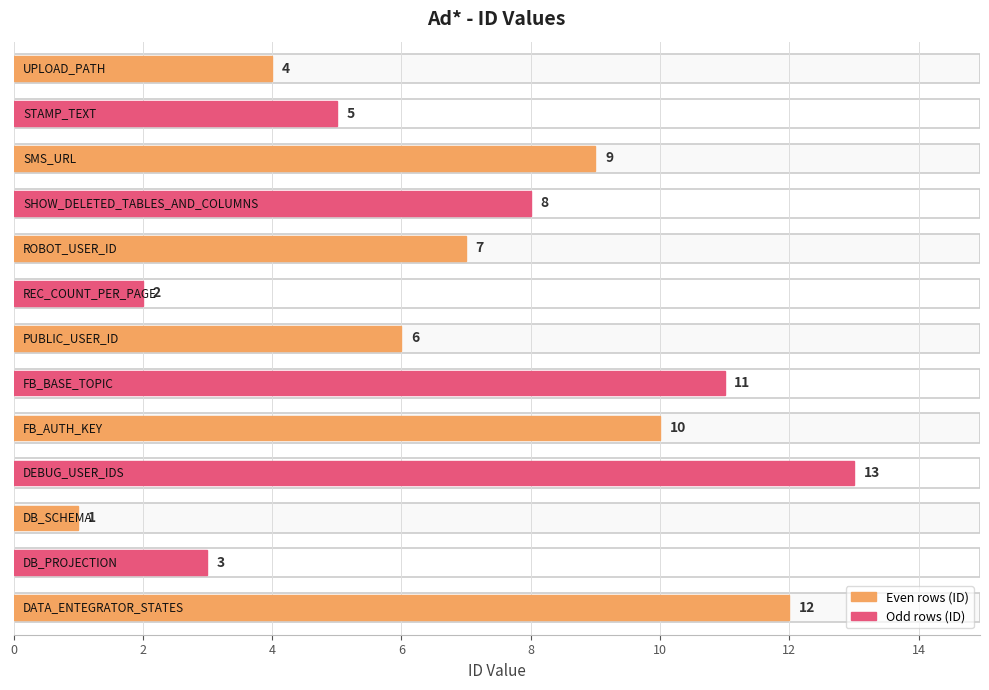

What is the average value?

7